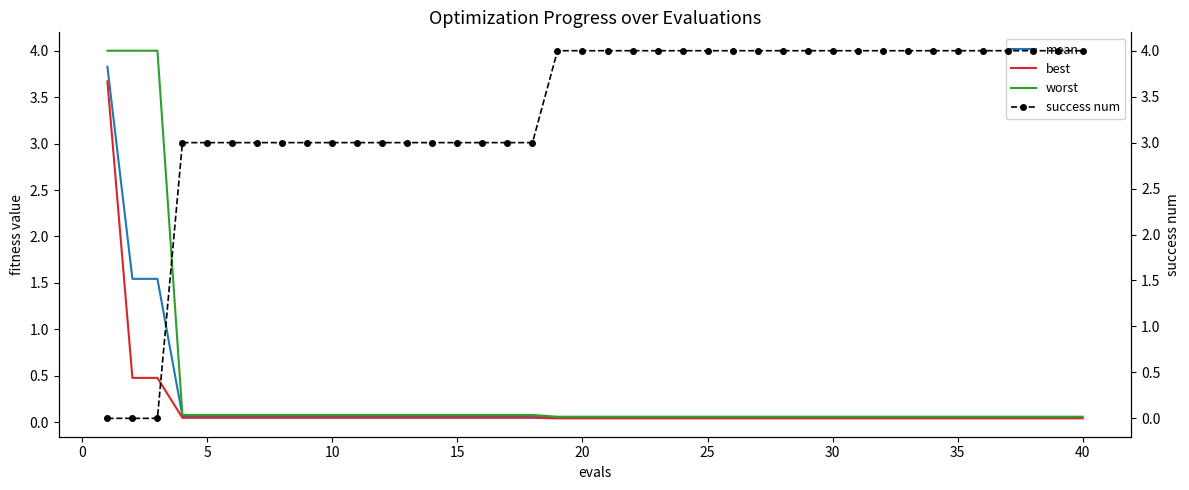

What is the greatest value displayed?

4.0